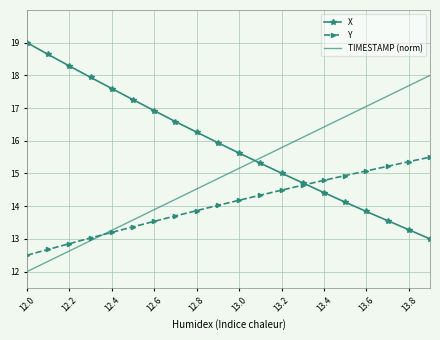

Rank the series by their maximum value, from highest to lowest.

X, TIMESTAMP (norm), Y